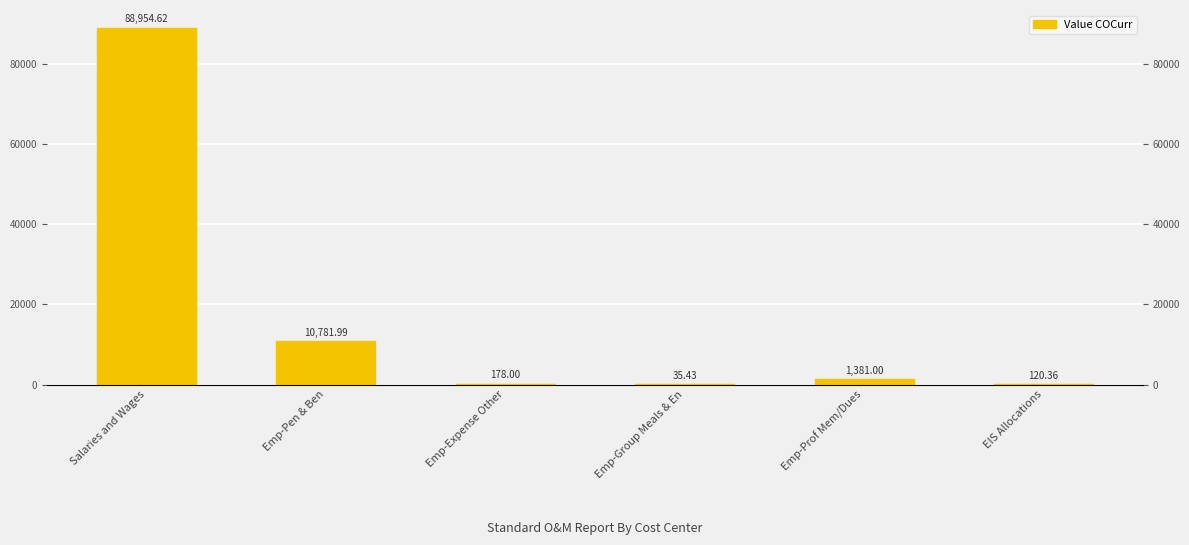

At which category does the chart reach its minimum across all series?

Emp-Group Meals & En